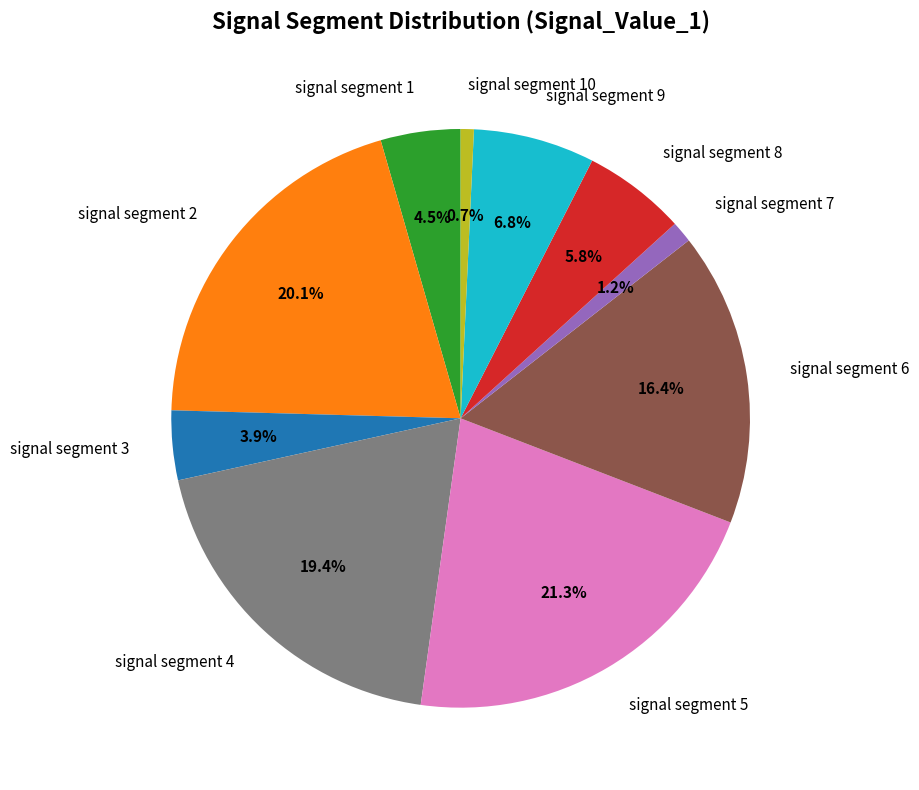

Which category has the biggest portion of the pie?

signal segment 5